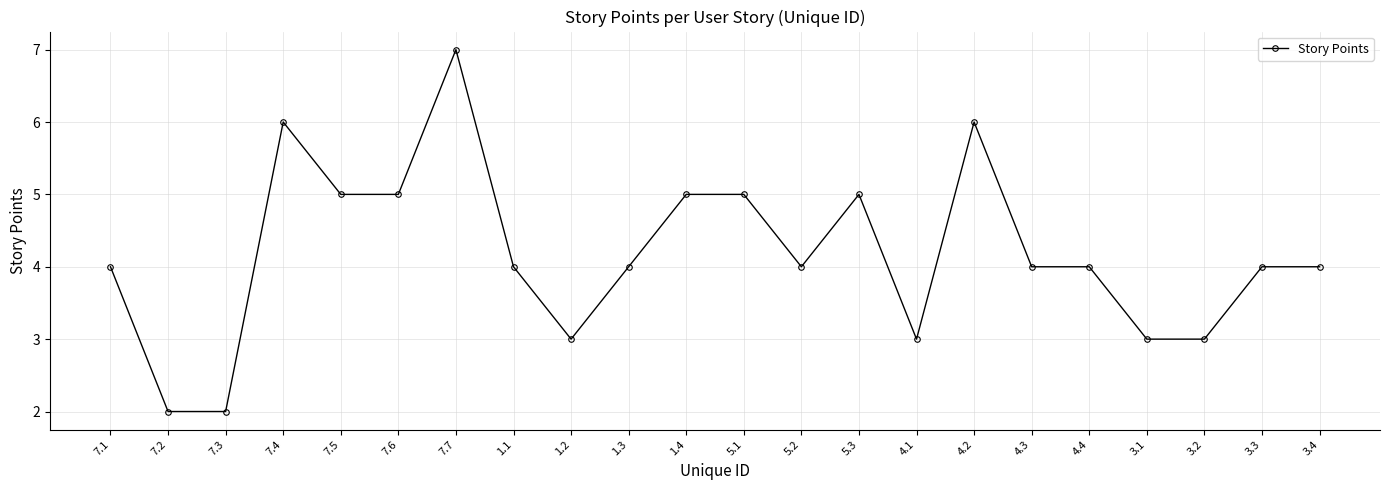

Between 1.4 and 3.1, which is larger?

1.4